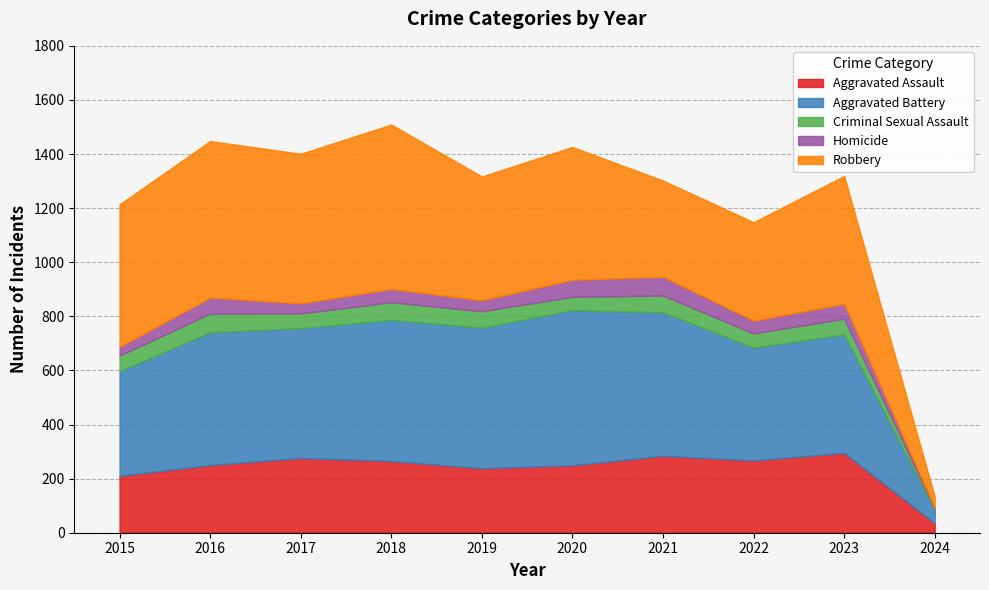

What is the difference between the highest and lowest values at 2024?

47